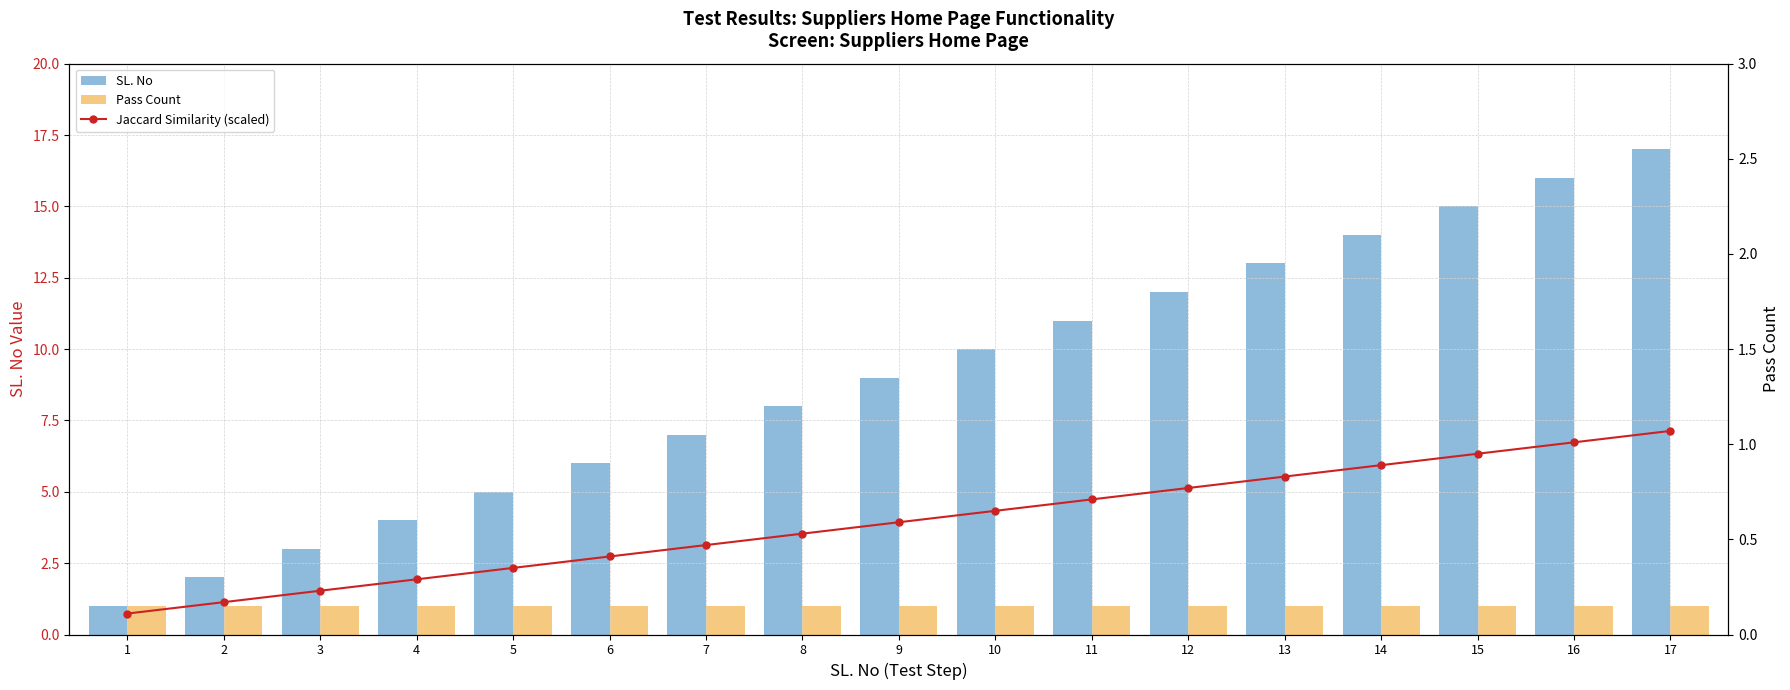

At which label does Pass Count reach its peak?

1